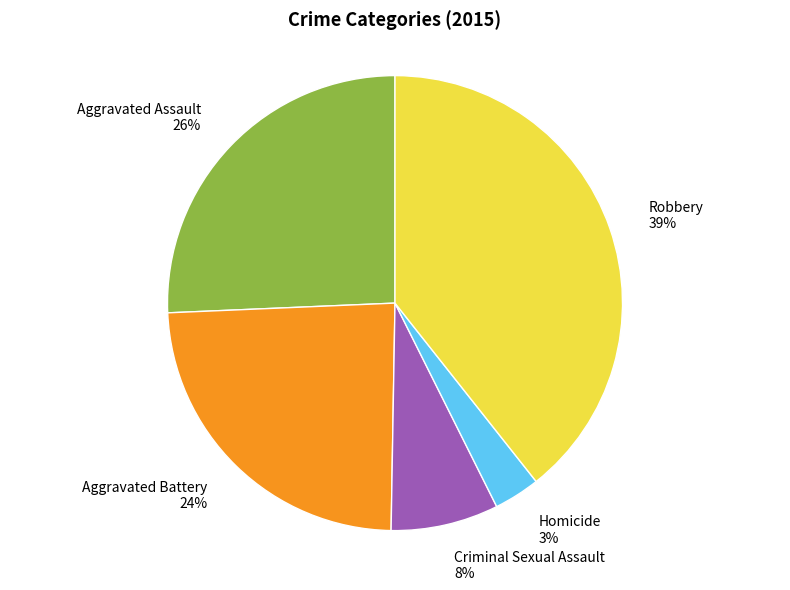

What is the ratio of the value at Robbery to the value at Aggravated Assault?

1.5